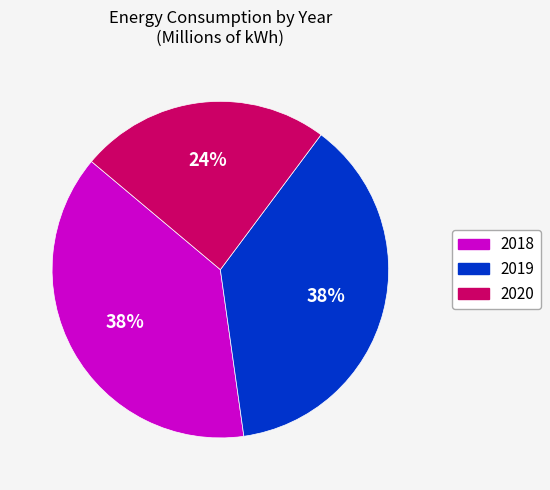

Between 2018 and 2020, which is larger?

2018